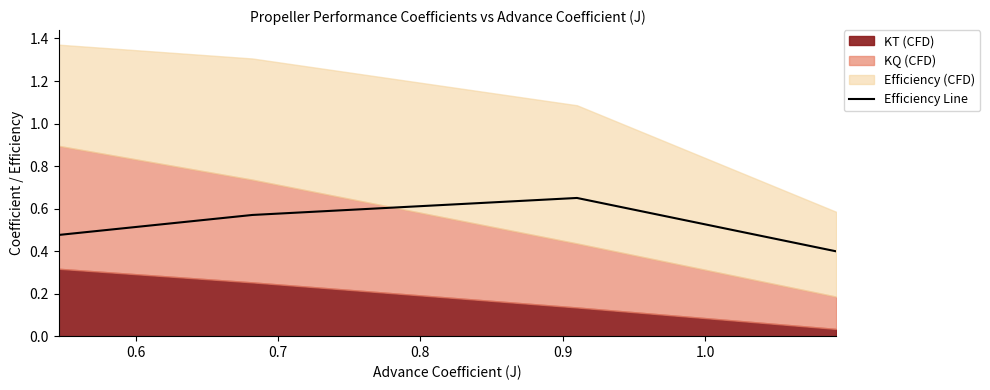

Reading left to right, extract all data points from this chart.

0.5	0.6	0.7	0.4